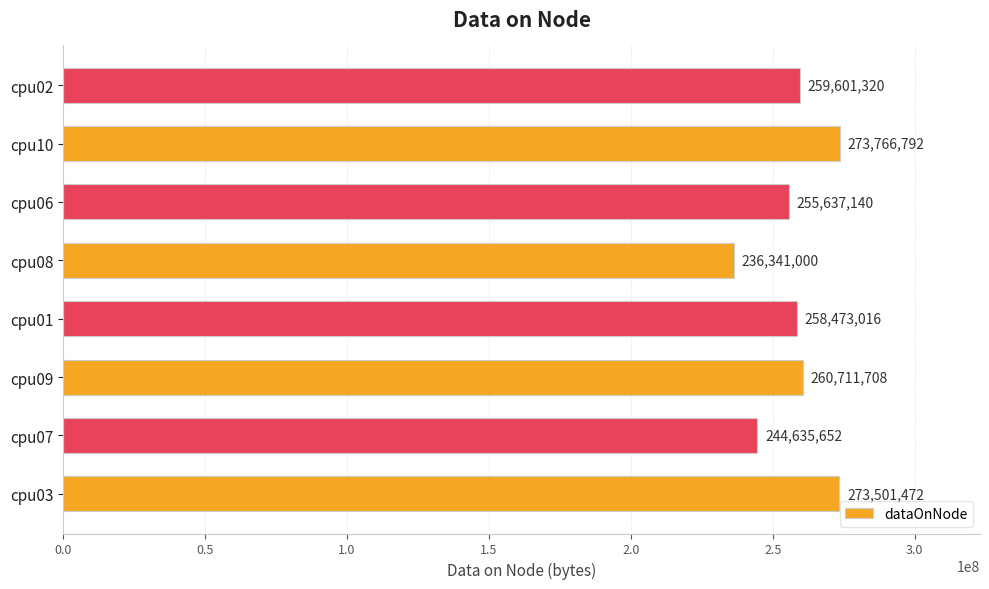

What is the minimum value shown in the chart?

236341000